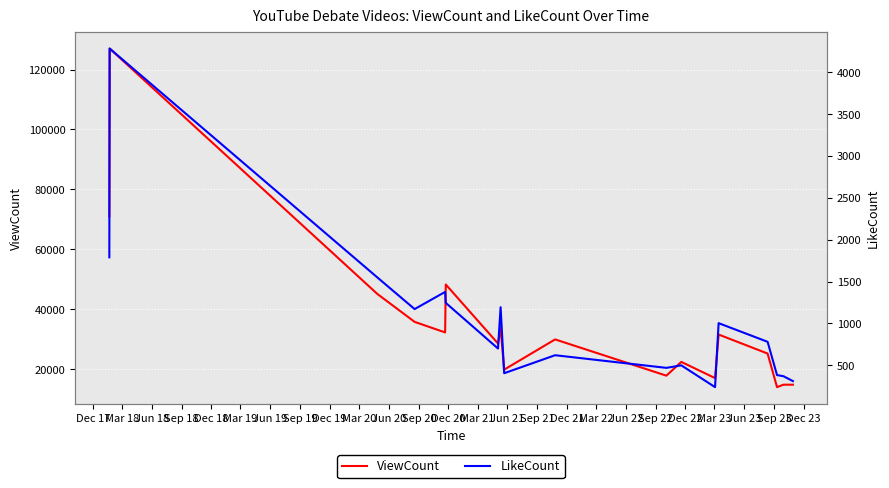

What is the minimum value for ViewCount?

13959